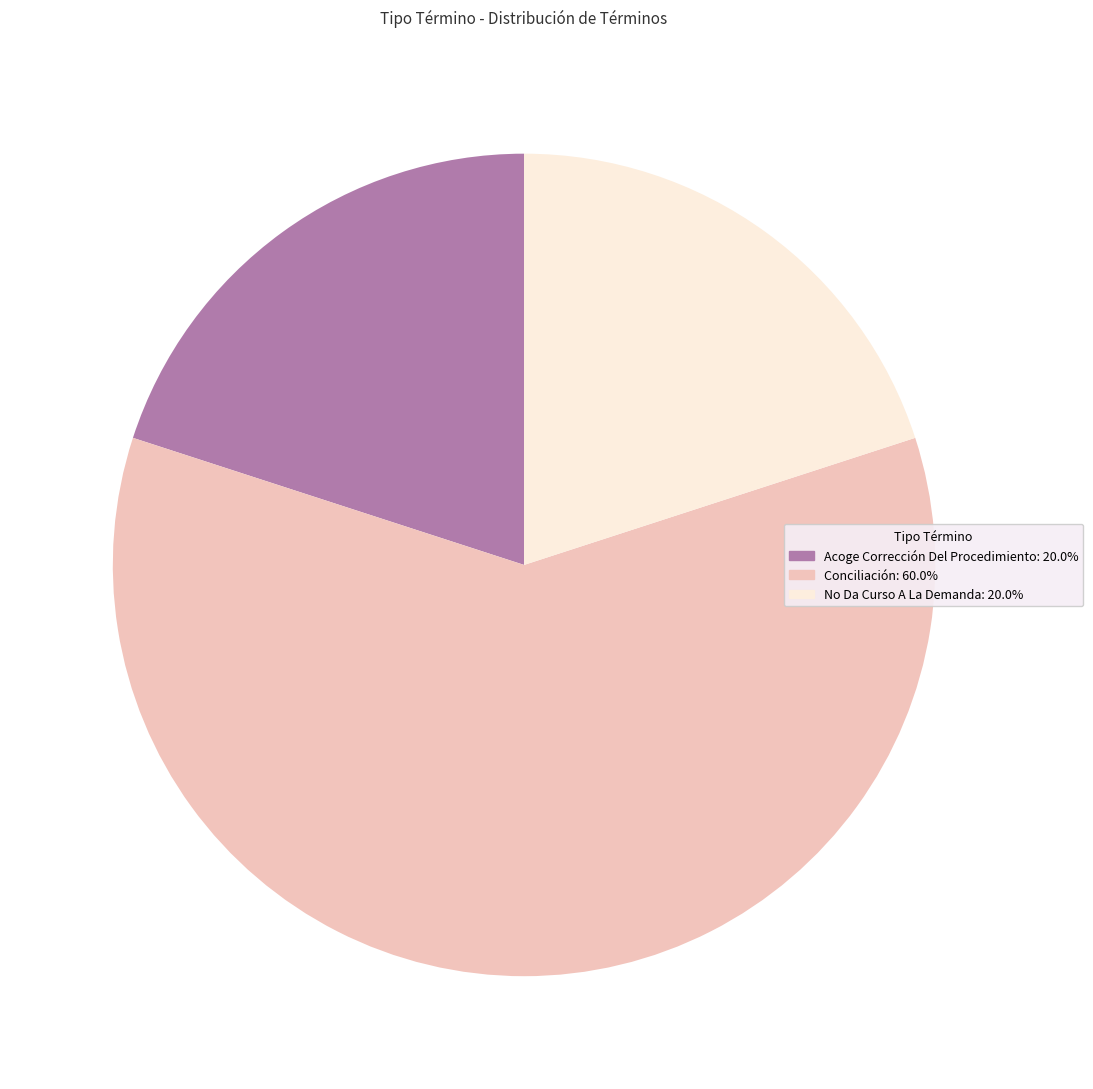

What is the ratio of the value at No Da Curso A La Demanda to the value at Acoge Corrección Del Procedimiento?

1.0